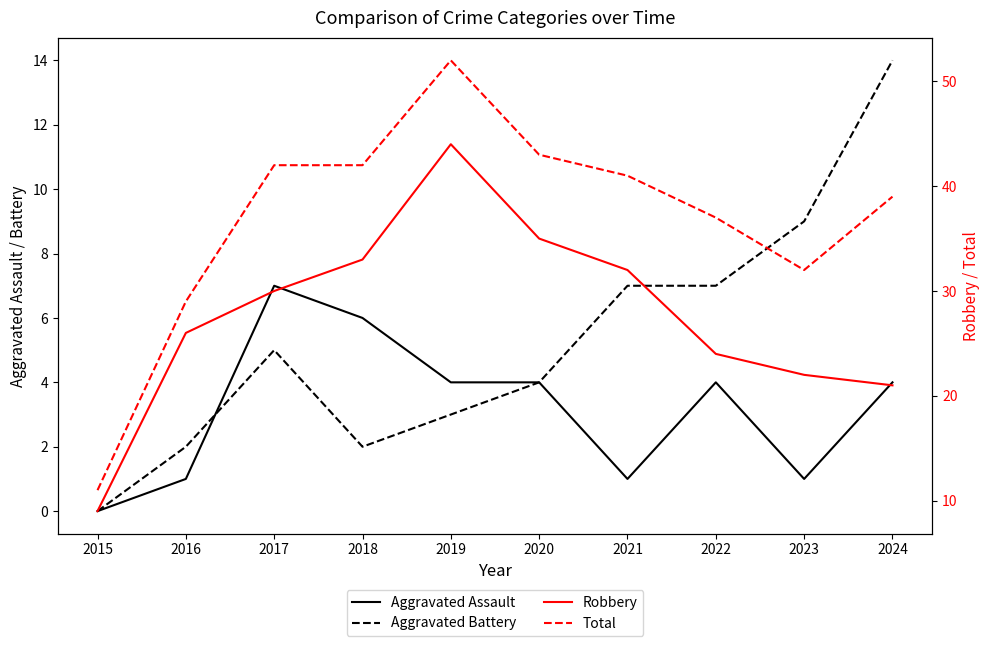

What is the sum of all Aggravated Battery values?

53